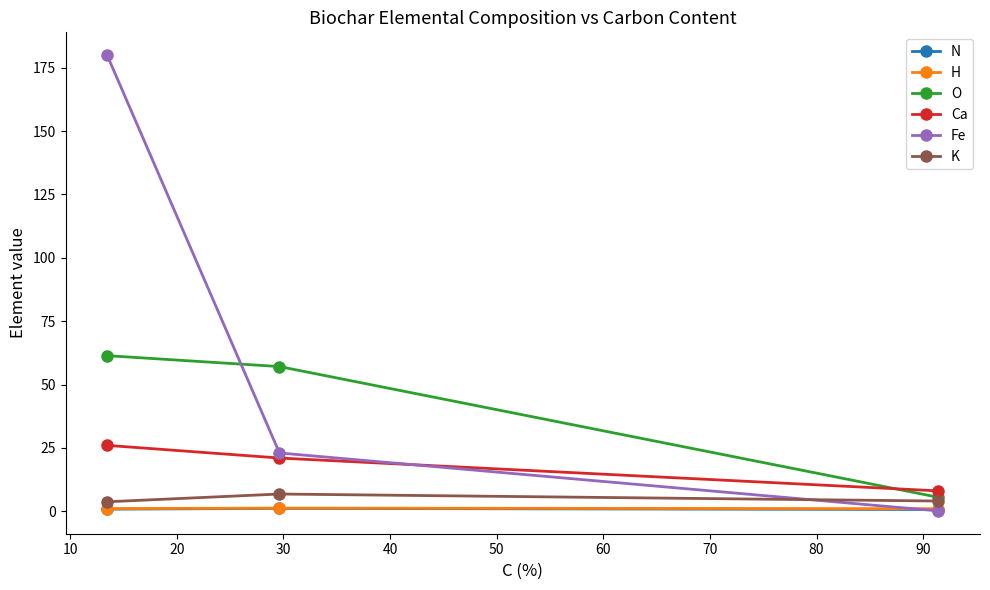

Which series has the largest total across all categories?

Fe